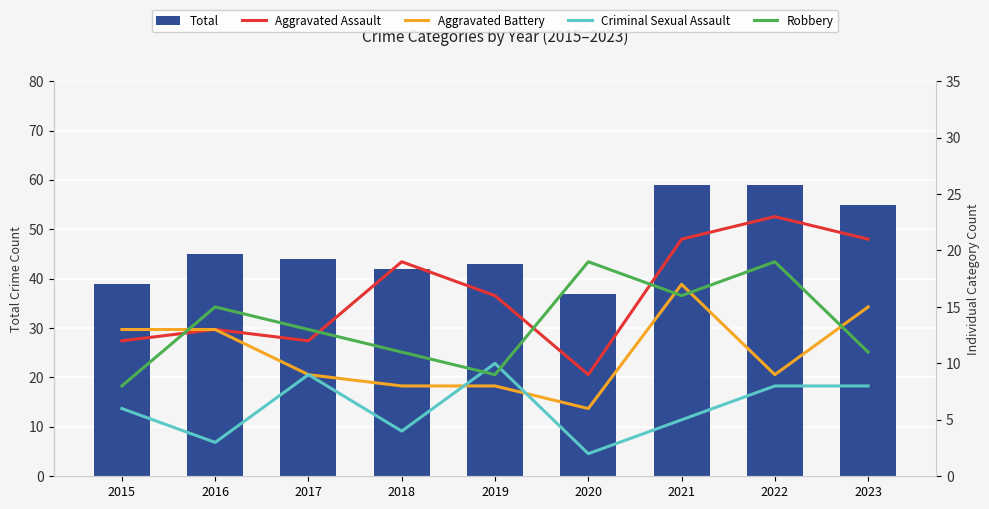

The value of Total at 2015 is 10. True or false?

False